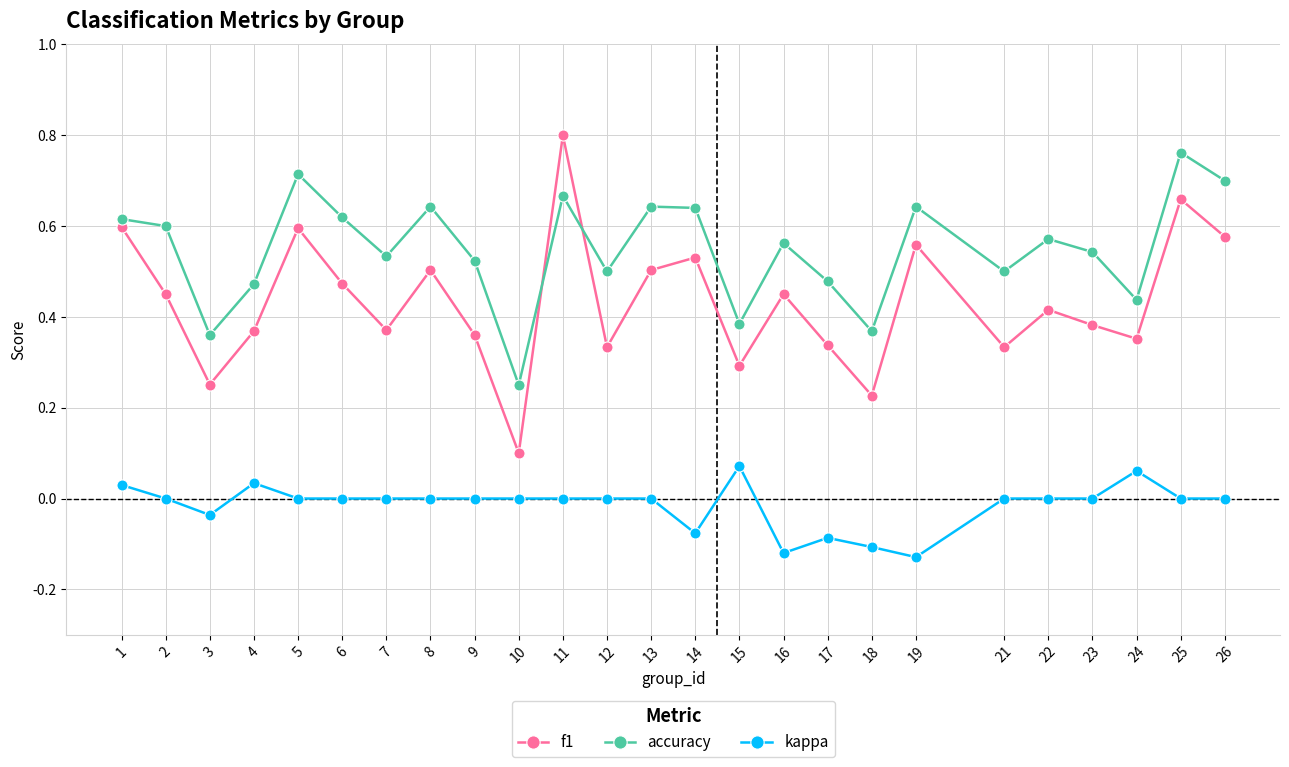

Which series has the widest spread of values?

f1